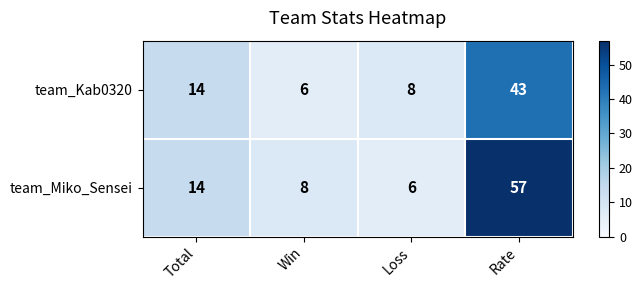

What value does the team_Kab0320 series have at Loss, to the nearest 5?

10